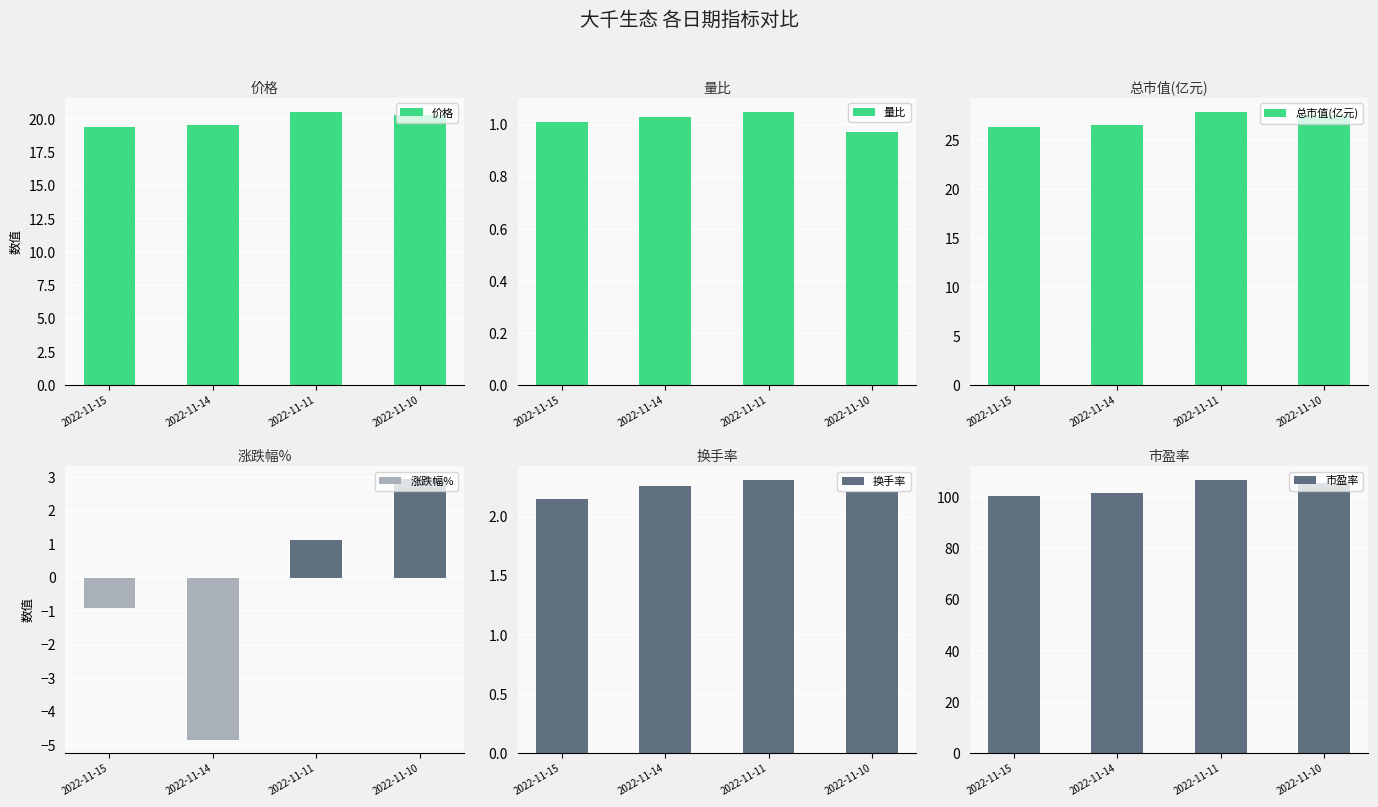

Reading left to right, what are all the values shown in this chart?

价格: 19.4	19.6	20.6	20.3
量比: 1.0	1.0	1.1	1.0
总市值(亿元): 26.3	26.6	27.9	27.6
涨跌幅%: -0.9	-4.9	1.1	2.9
换手率: 2.1	2.3	2.3	2.2
市盈率: 100.6	101.5	106.7	105.5